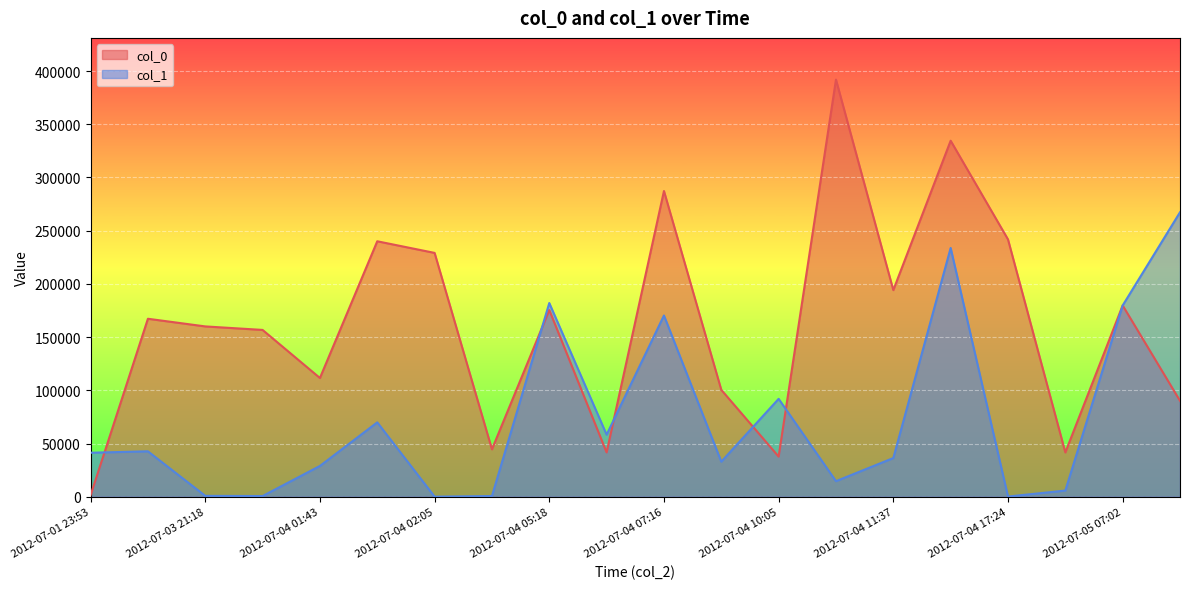

What is the spread (max minus min) of values at 2012-07-04 02:05?

229016